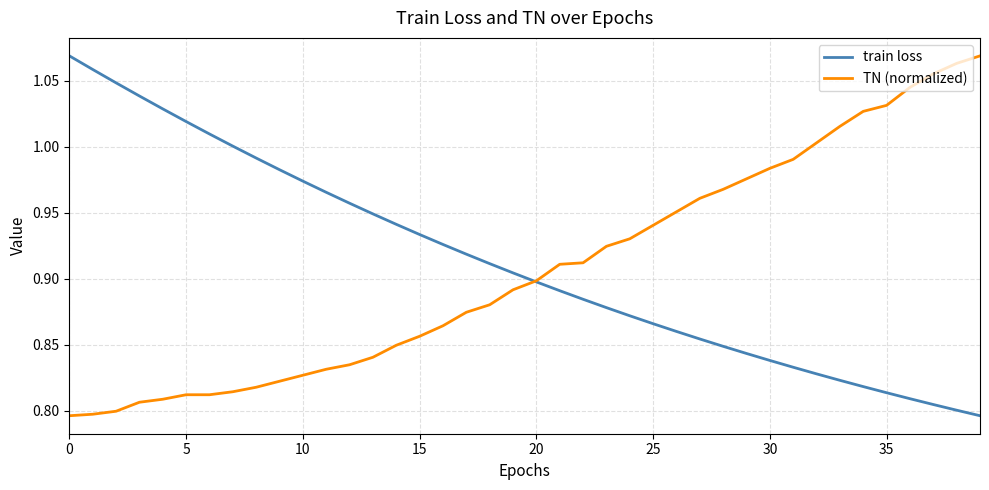

At which label does TN (normalized) reach its peak?

39